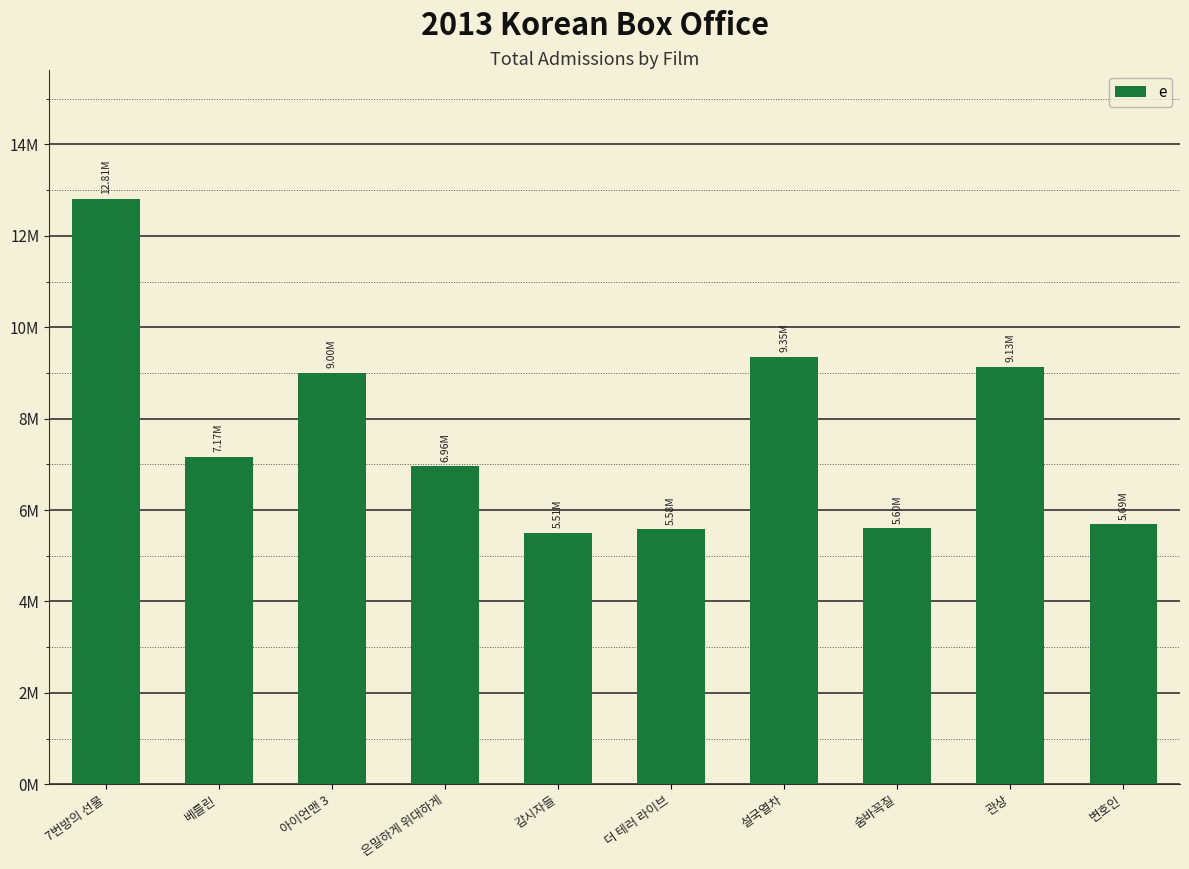

What is the label of the 5th bar from the left?

감시자들